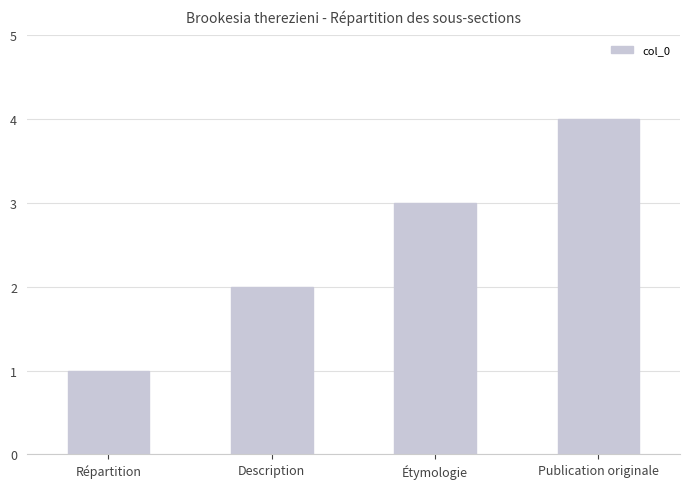

Rank the categories by value from lowest to highest.

Répartition, Description, Étymologie, Publication originale